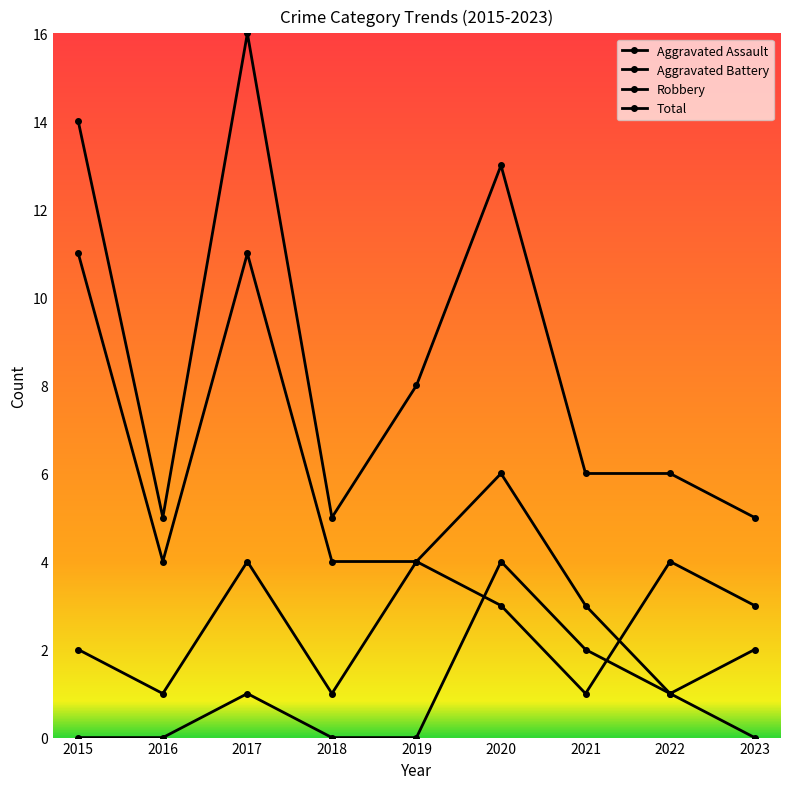

Count the number of data series in this chart.

4